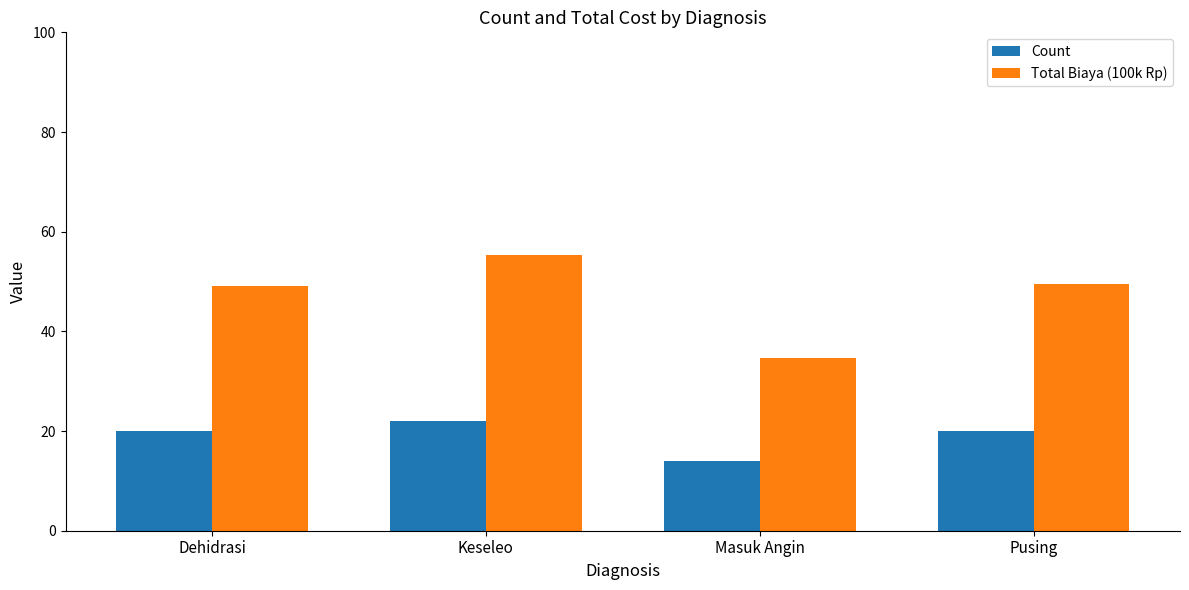

Which series changed the most between Masuk Angin and Pusing?

Total Biaya (100k Rp)